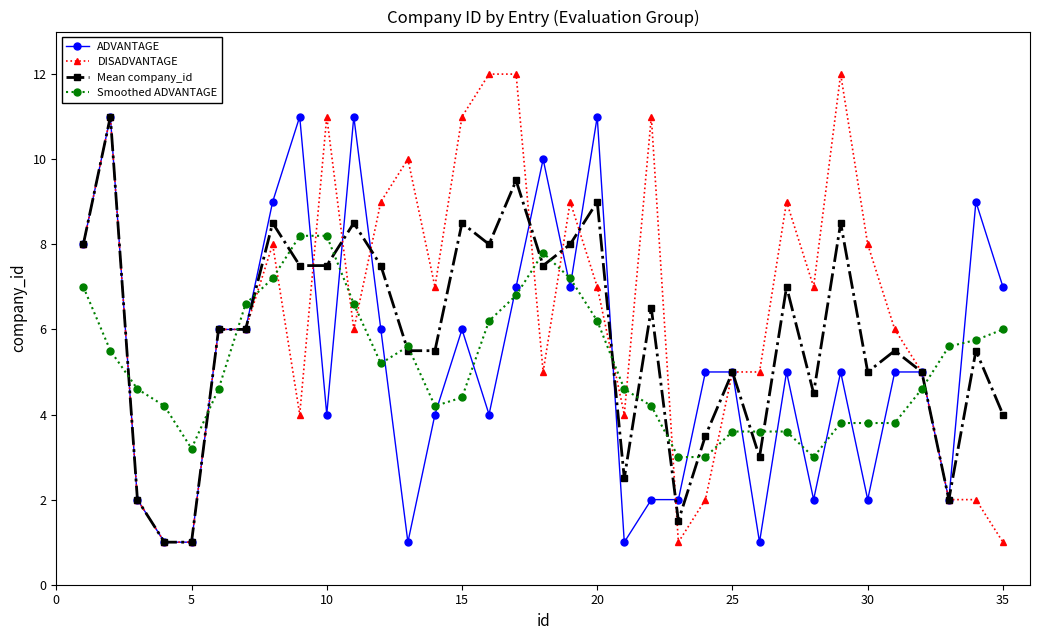

How many lines are shown in the chart?

4